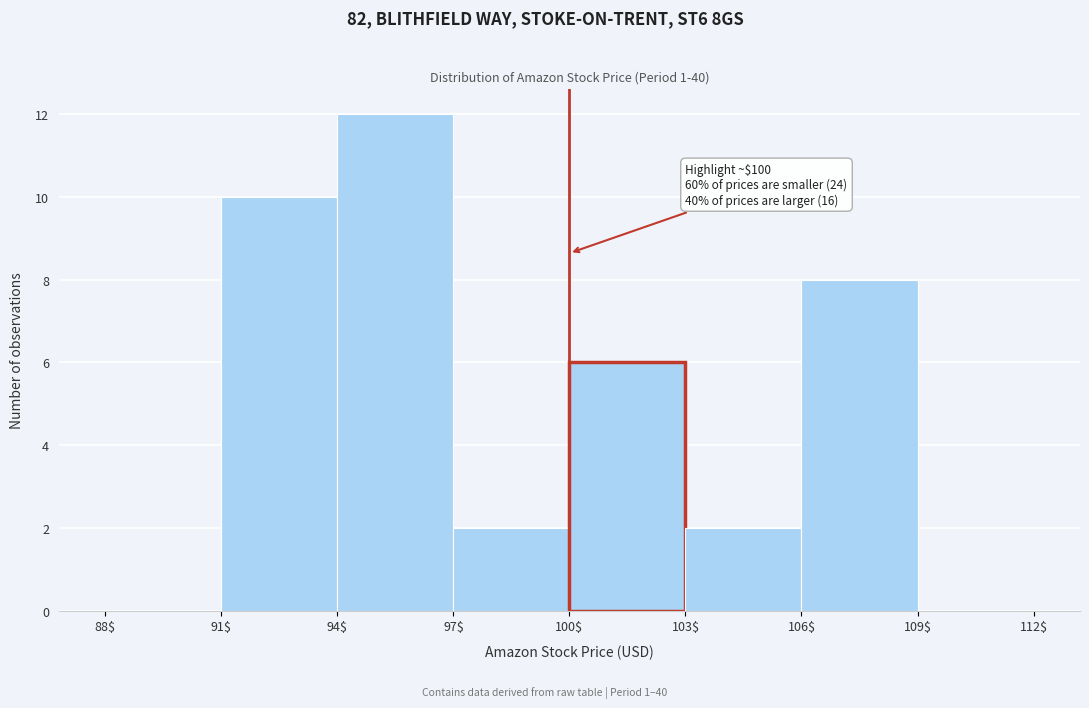

Over which range of the x-axis is the bar tallest?

94$ to 97$